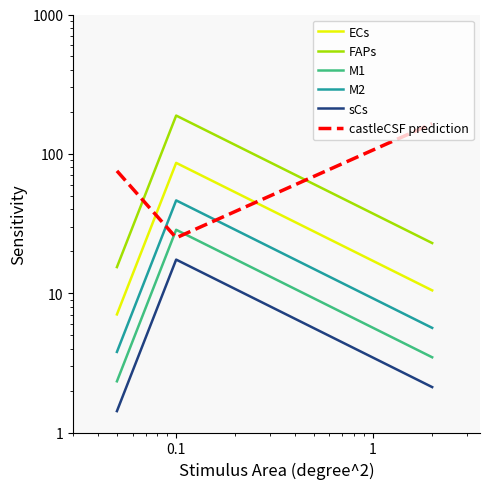

What is the difference between the FAPs values at 1 and 2?

165.4